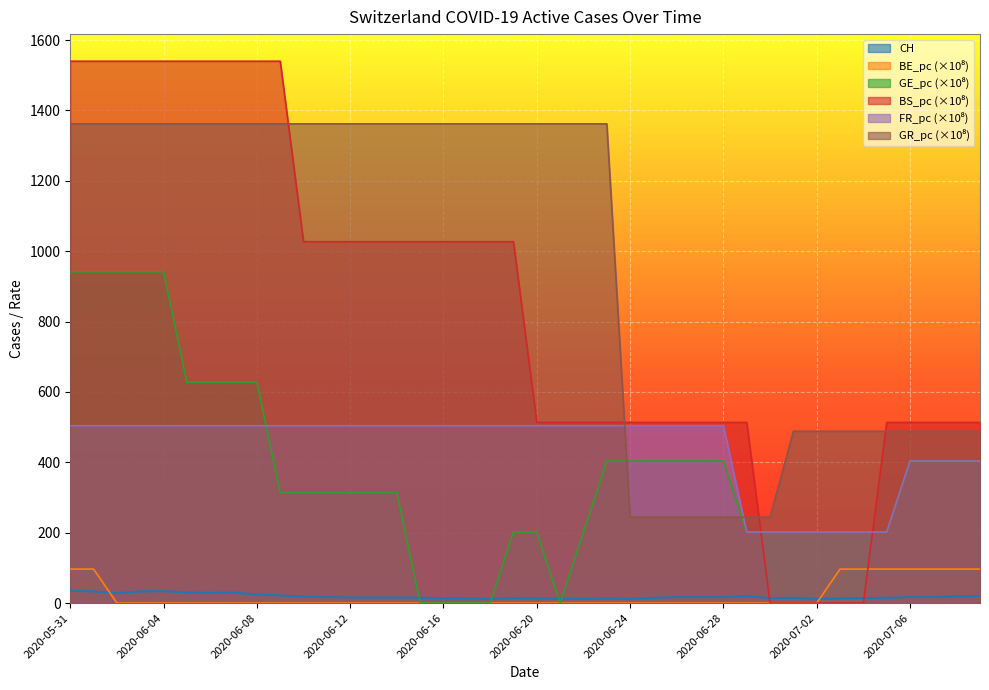

What is the maximum value for GE_pc?

941.3